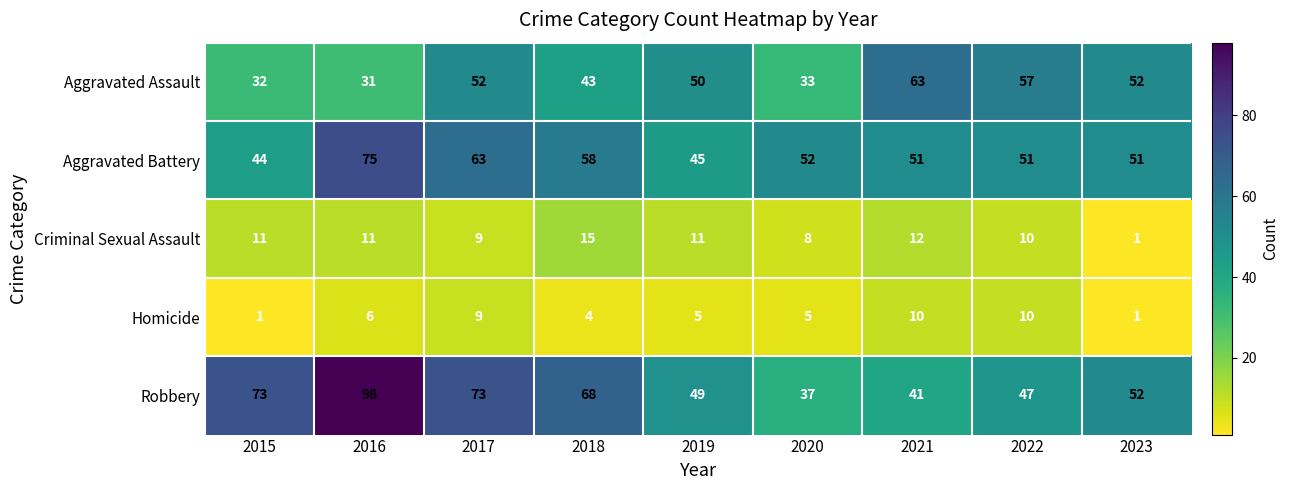

Between 2018 and 2019, which series saw the biggest shift?

Robbery